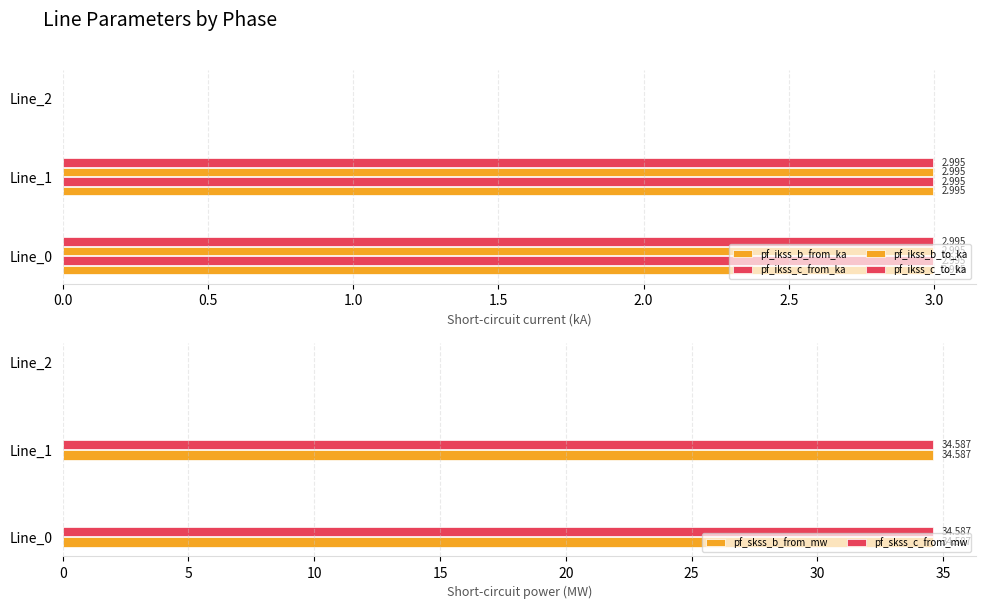

Count the number of categories in the chart.

3